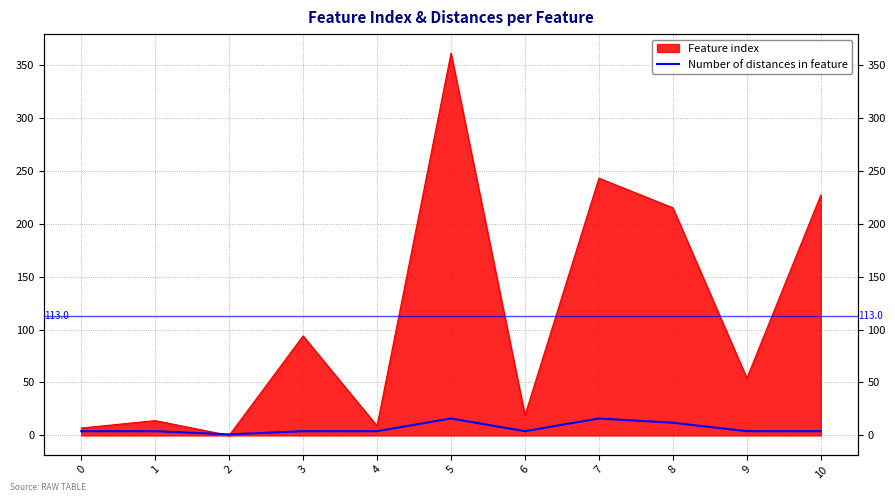

The chart shows a value of 12 at 8. True or false?

True